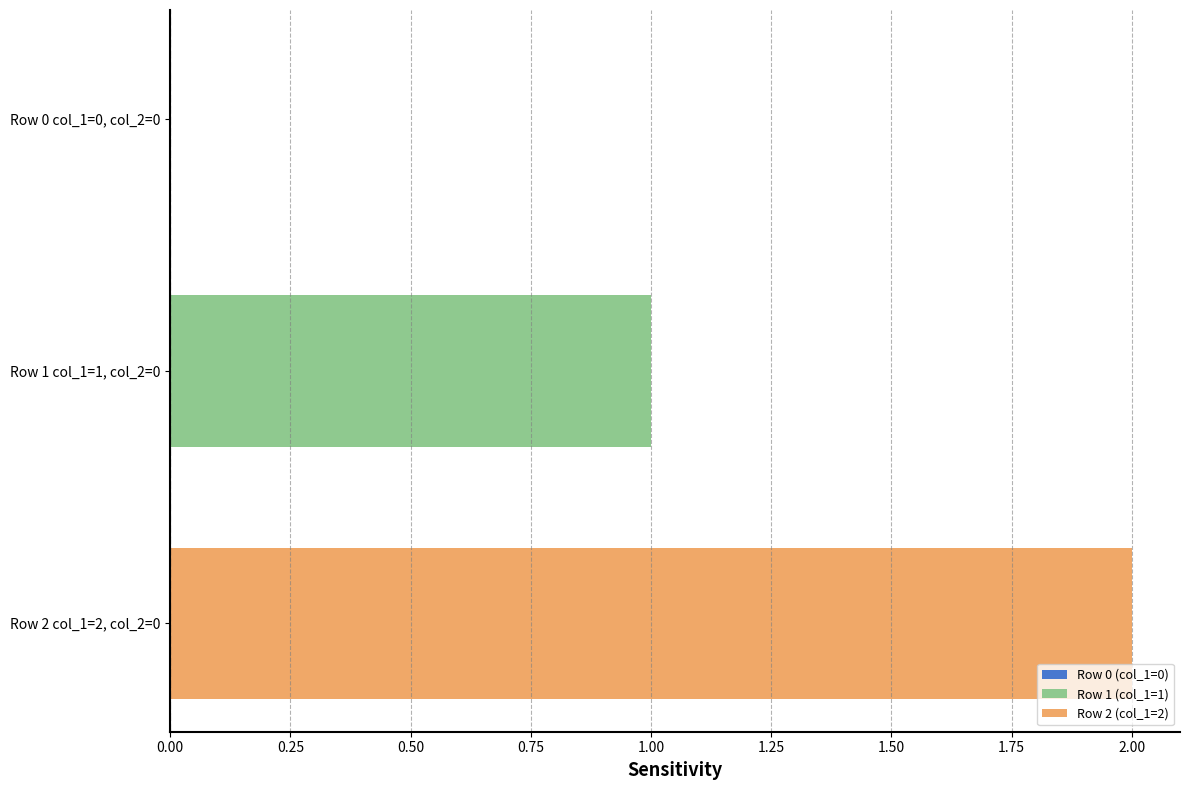

List the series in order of their overall mean, highest first.

Row 2 (col_1=2), Row 1 (col_1=1)